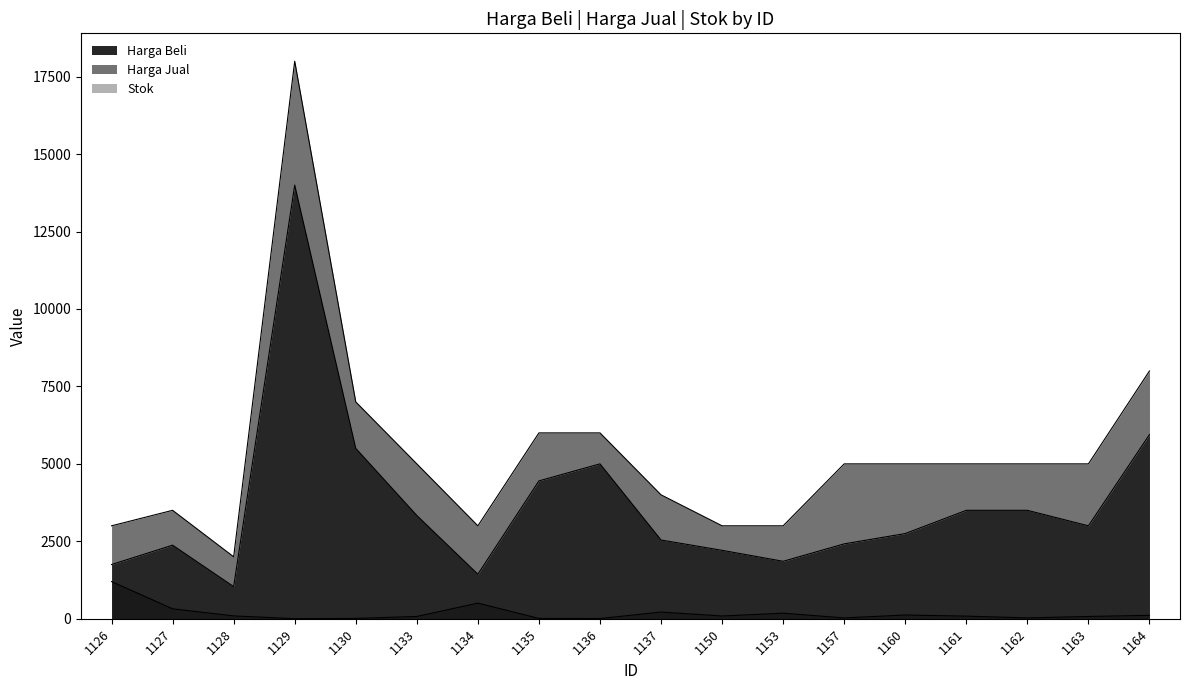

How many lines are shown in the chart?

3